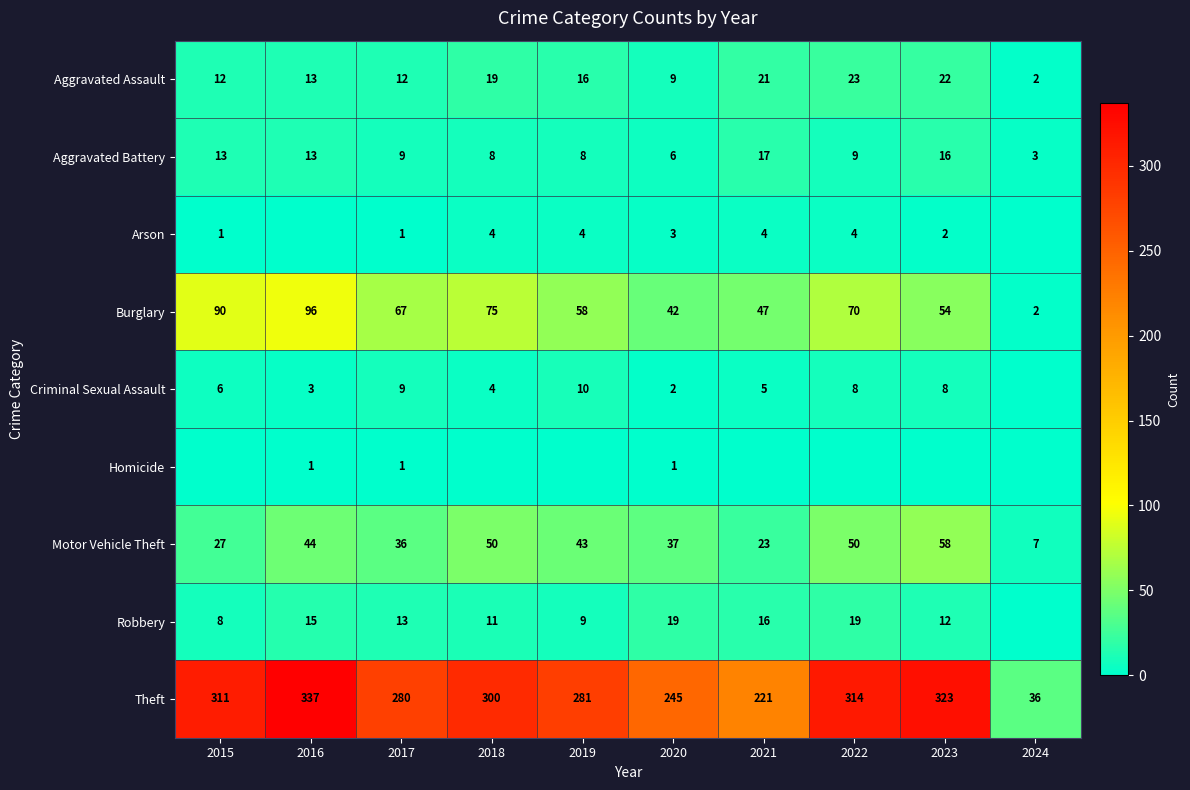

List the labels in order of Burglary value, largest first.

2016, 2015, 2018, 2022, 2017, 2019, 2023, 2021, 2020, 2024